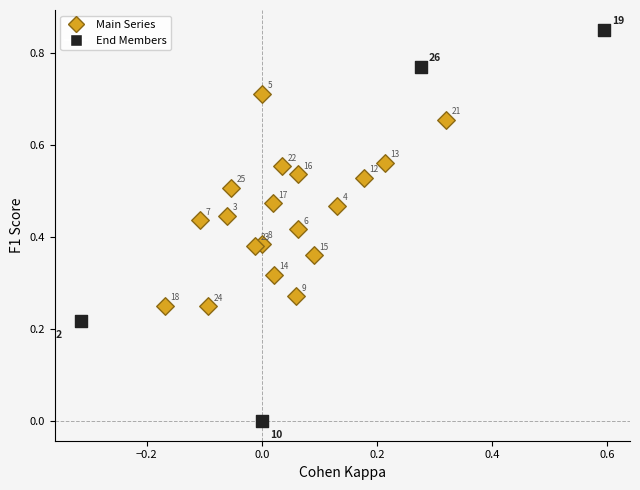

Which series reaches the maximum Y coordinate?

End Members